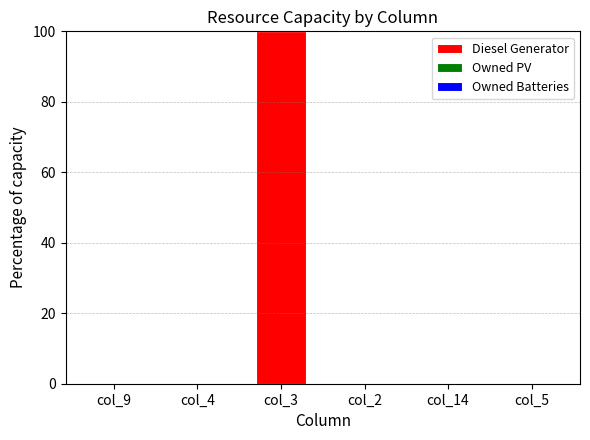

Between col_4 and col_3, which is larger?

col_3